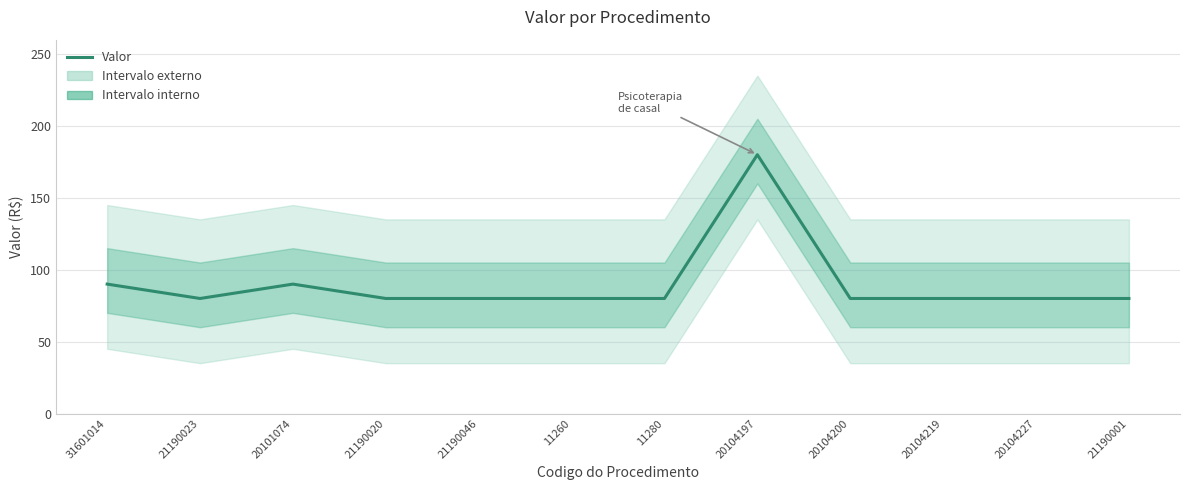

What value does the data have at 21190023, to the nearest 5?

80